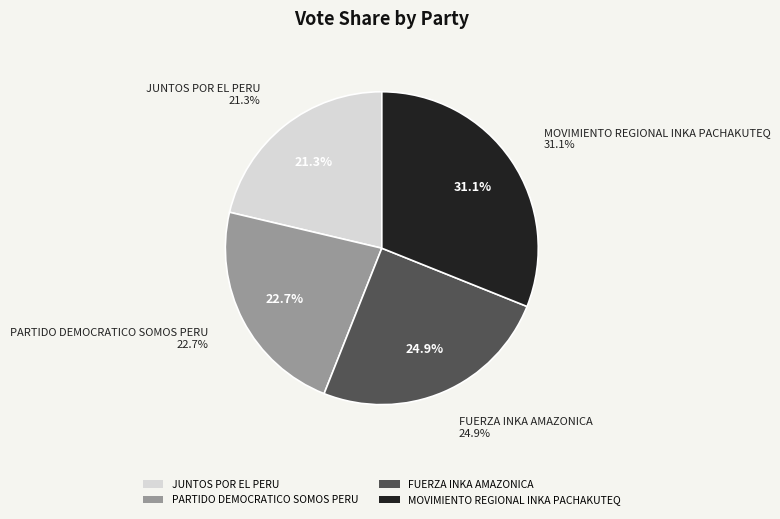

Does MOVIMIENTO REGIONAL INKA PACHAKUTEQ represent more than half of the total?

No